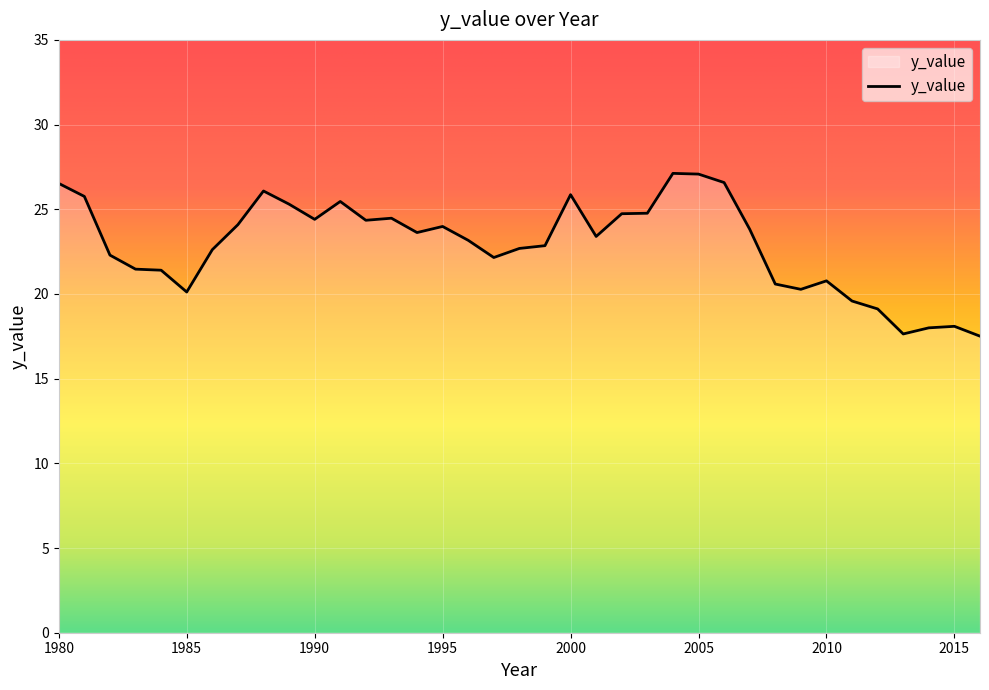

What is the minimum value shown in the chart?

17.5